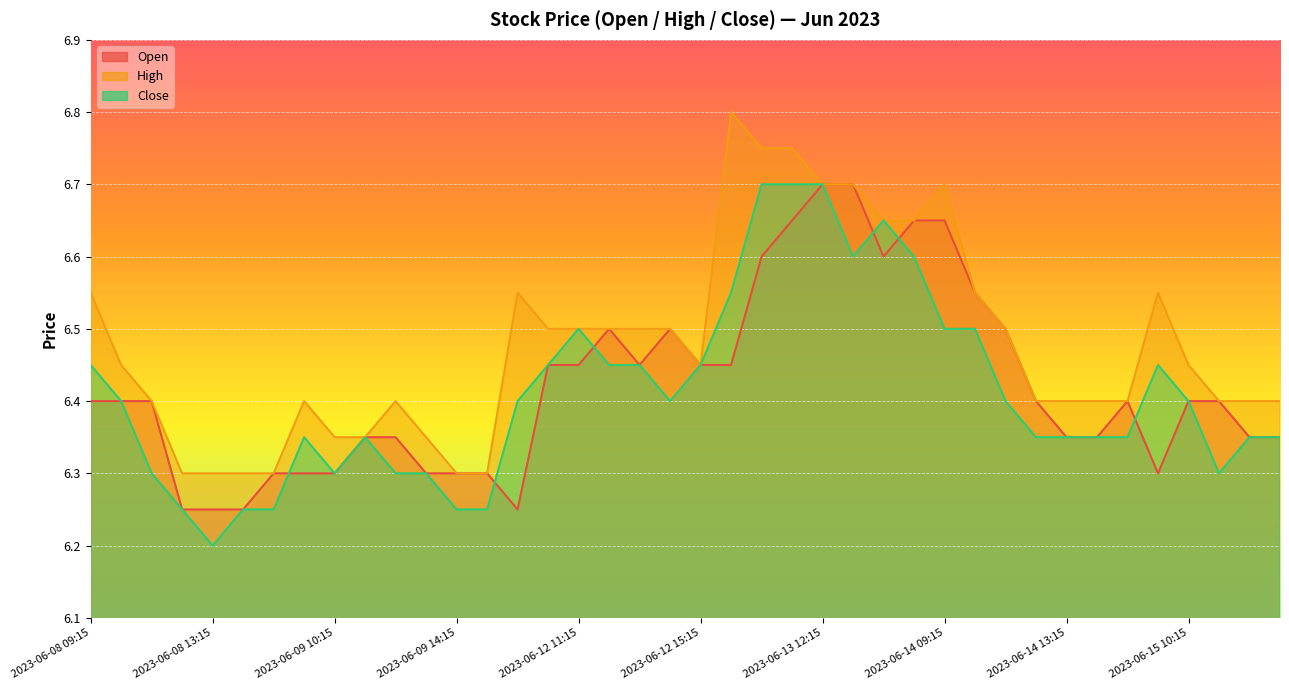

What is the maximum value shown in the chart?

6.8